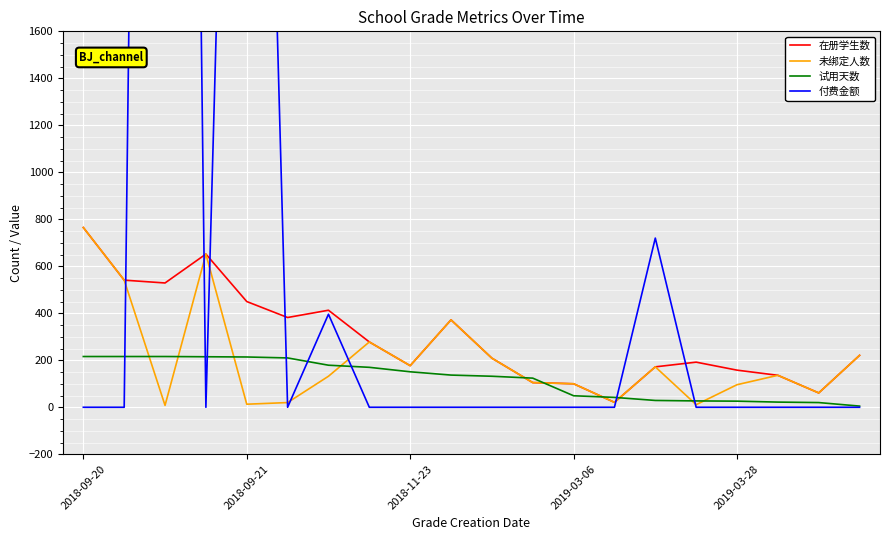

After their last crossing, which series has the higher values: 在册学生数 or 试用天数?

在册学生数